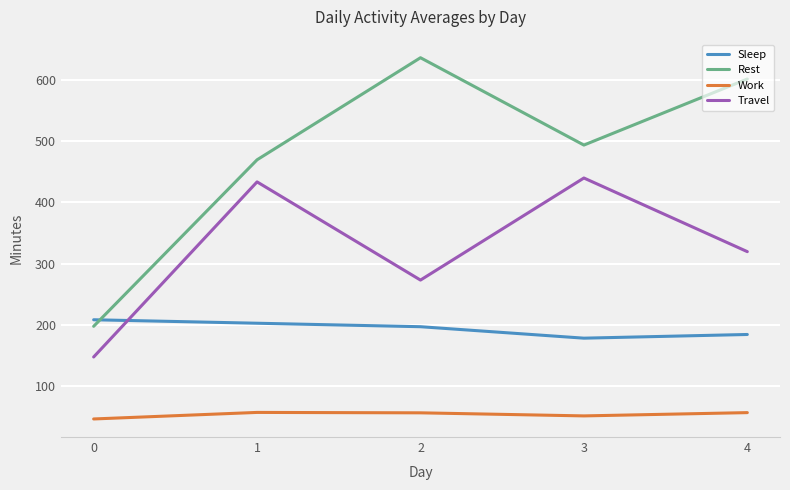

Where does the Work series first go above 57?

1